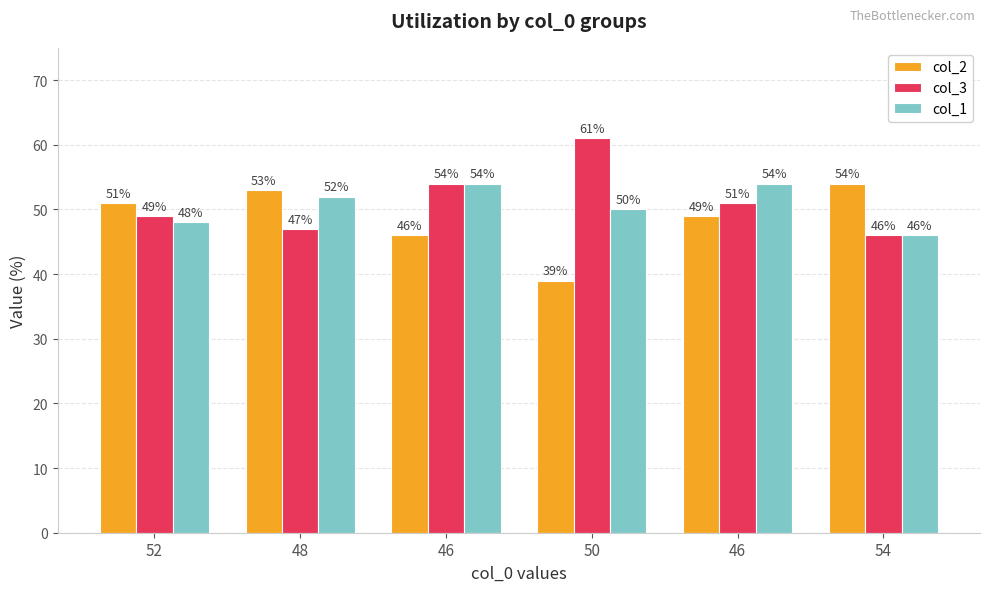

At which label does col_1 reach its minimum?

54